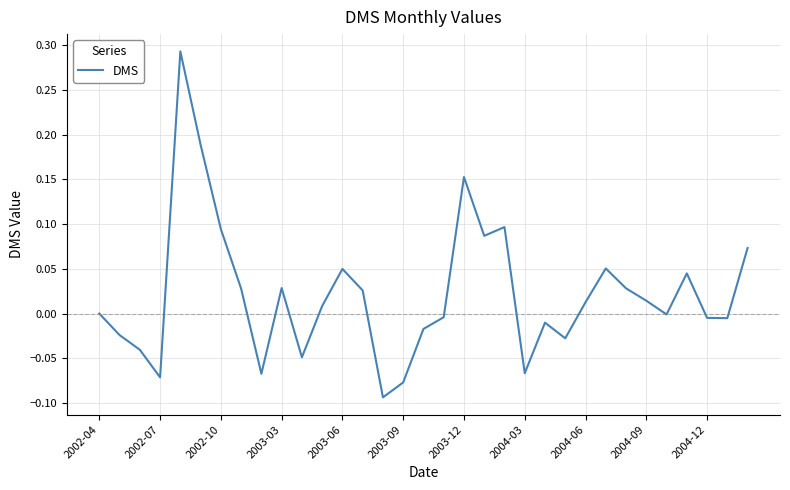

How many lines are shown in the chart?

1